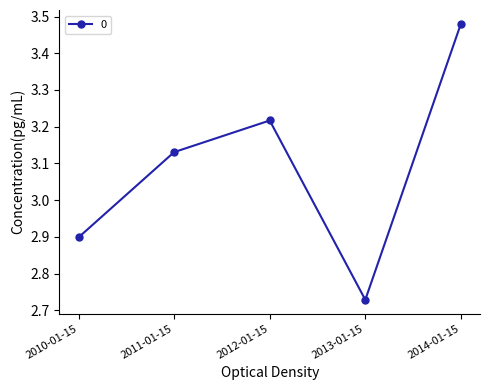

True or false: the data shows 4.8 at 2013-01-15.

False